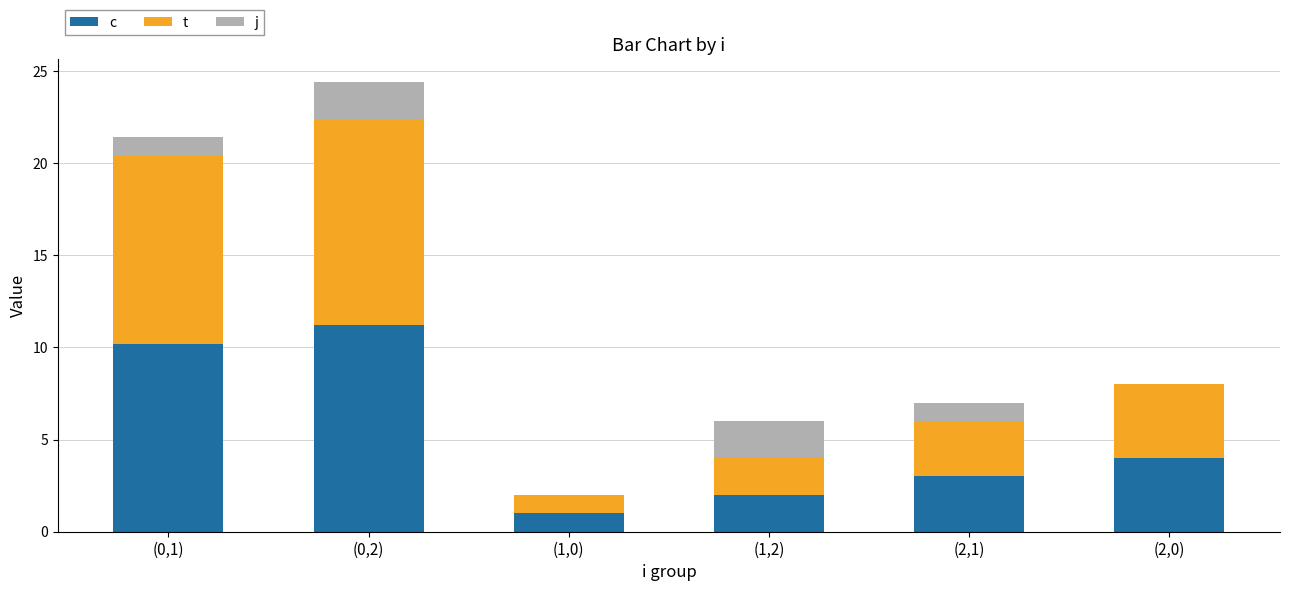

At which category is the sum across all series the highest?

(0,2)